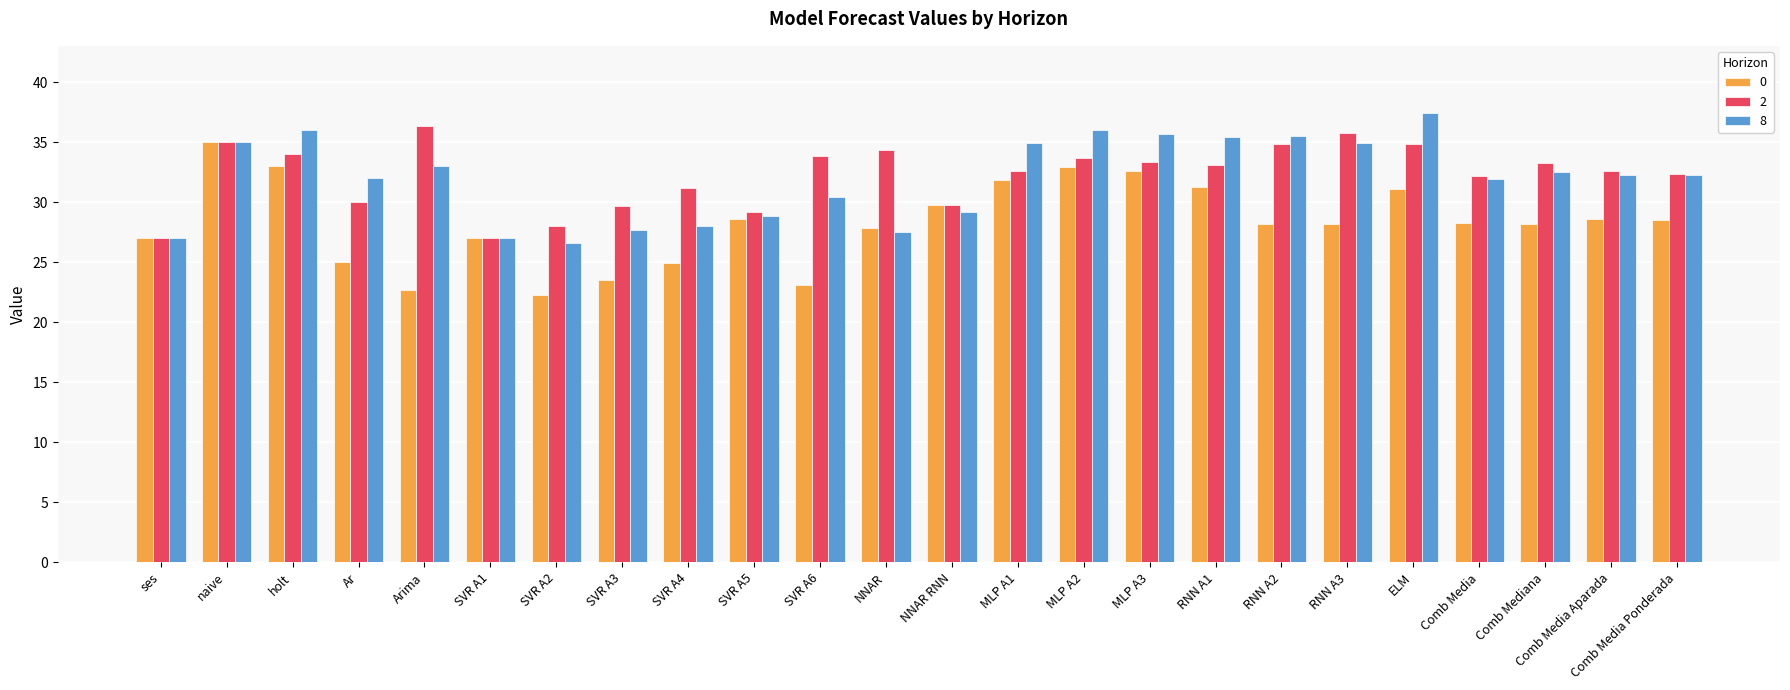

Is it true that 8 equals 34.9 at MLP A1?

True